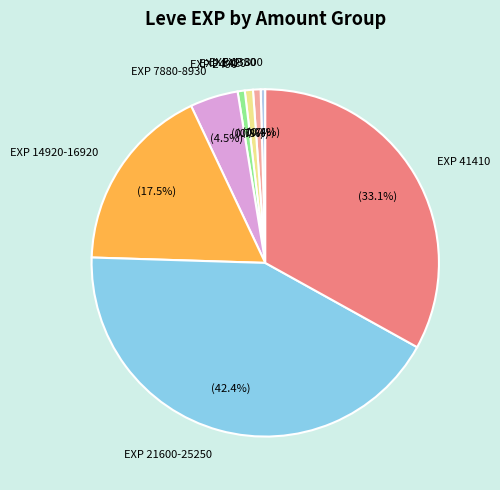

What is the largest slice in the pie chart?

EXP 21600-25250